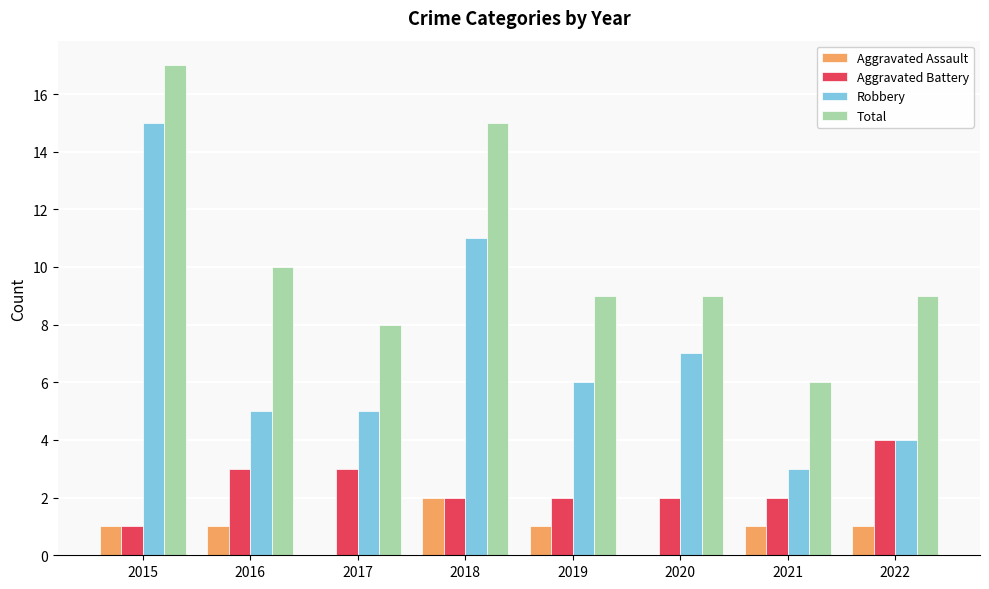

How many groups of bars are there?

8